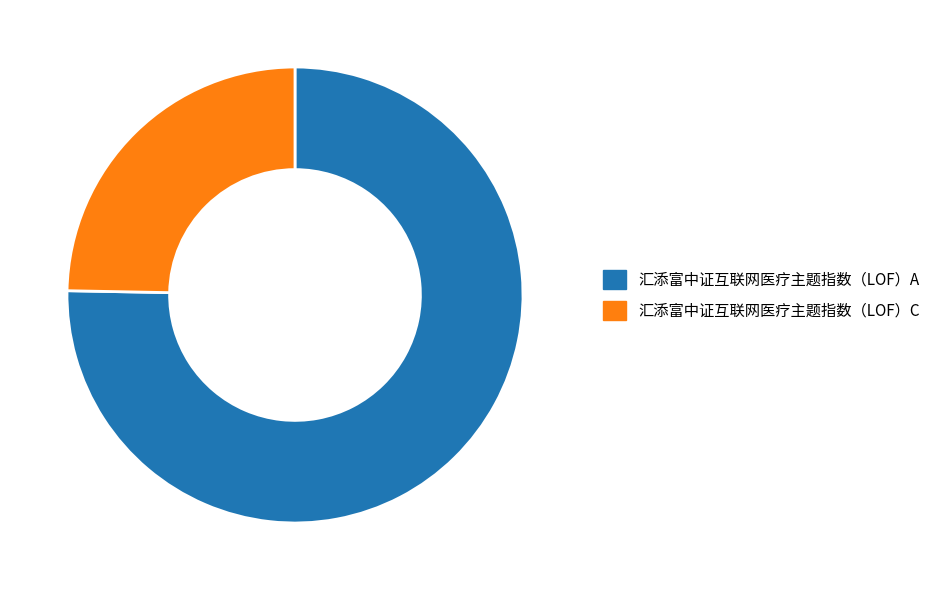

How many segments does this pie chart have?

2